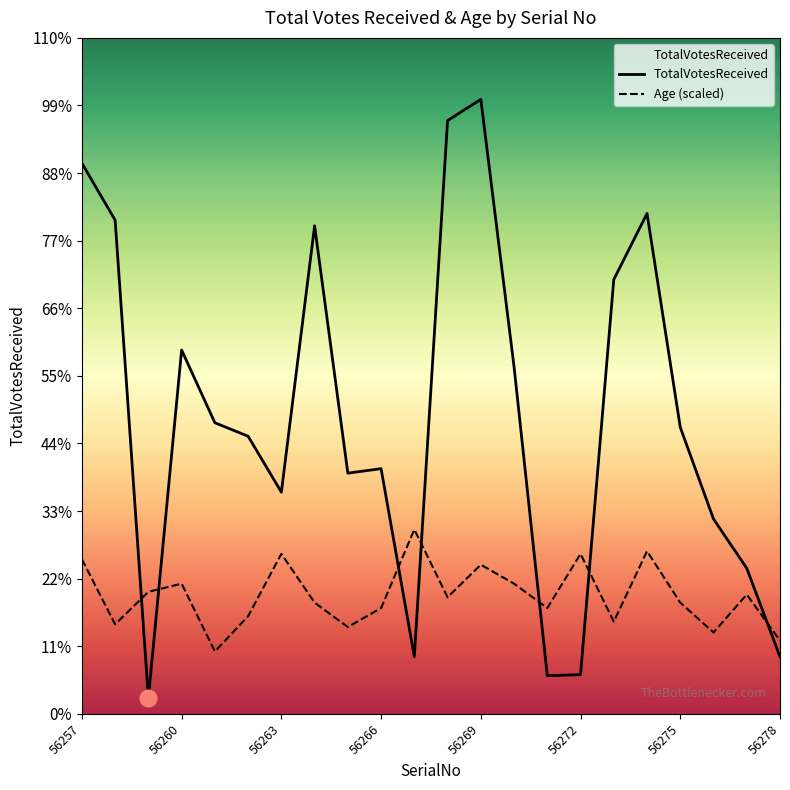

What is the minimum value for TotalVotesReceived?

14.0